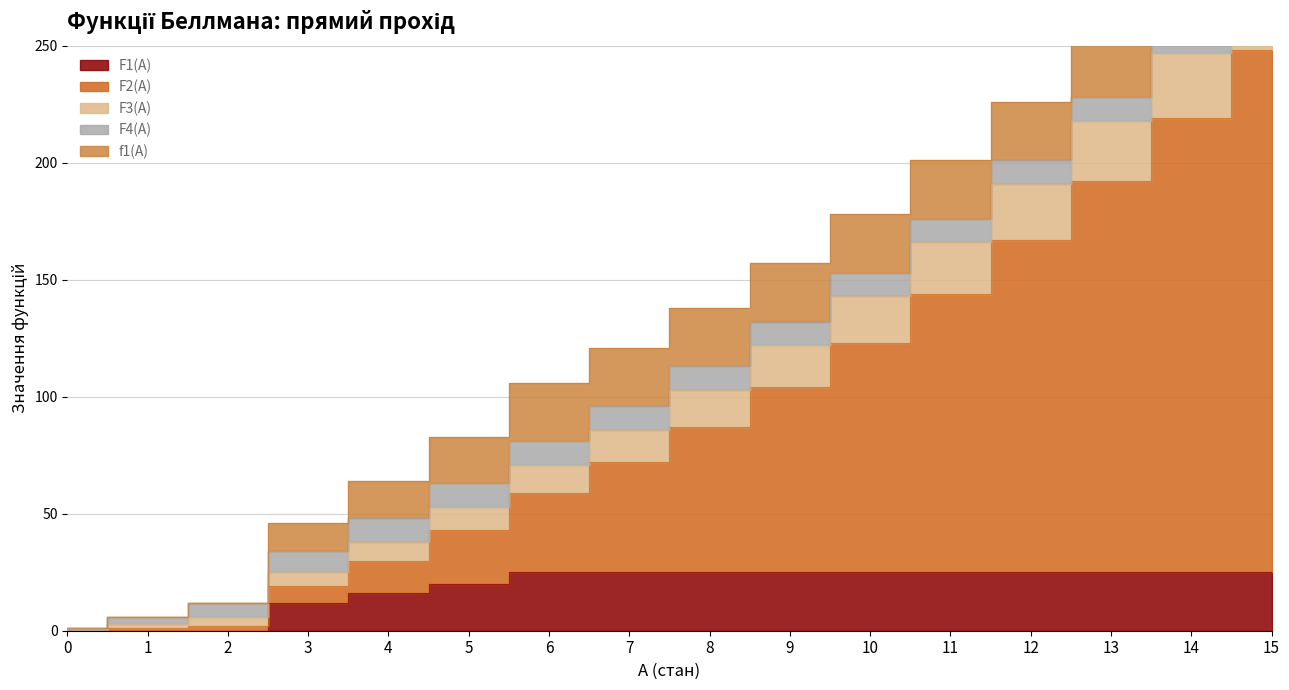

True or false: F3(A) has a value of 201 at 11.

True